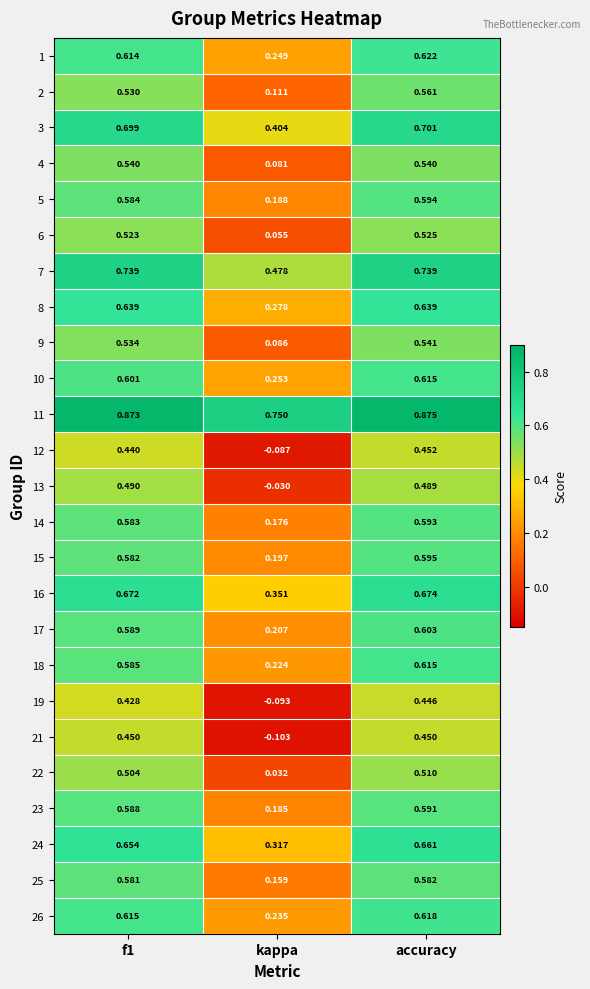

Is the value of 24 at accuracy greater than the value of 25 at accuracy?

Yes